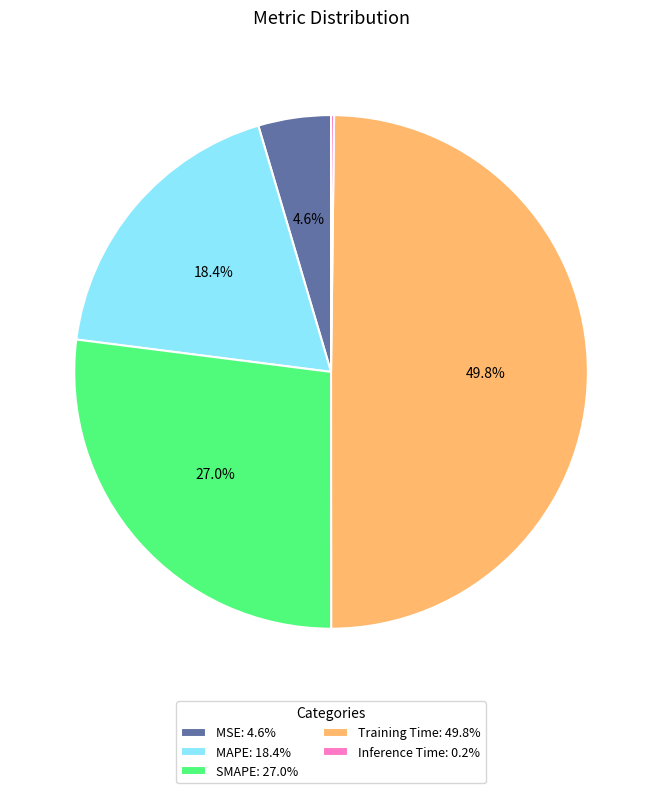

True or false: SMAPE accounts for 27% of the total.

True